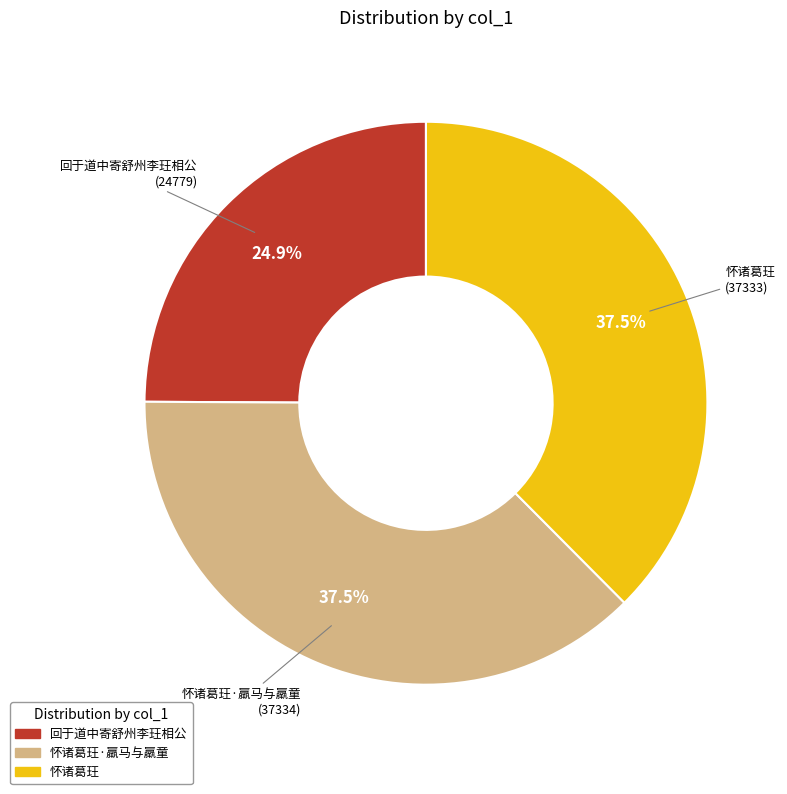

Is there any slice that represents more than half of the pie?

No